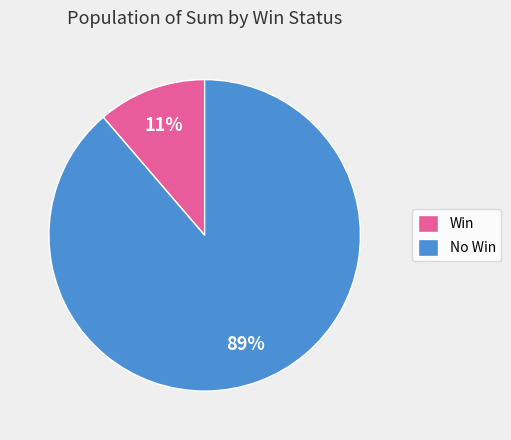

Does any single category account for the majority?

Yes